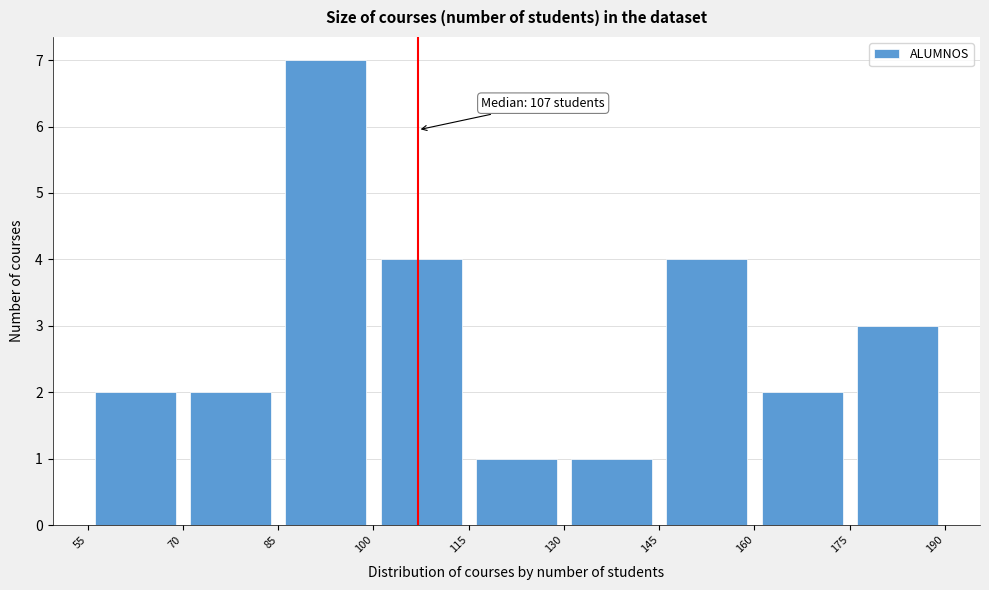

Which range on the x-axis has the tallest bar?

85 to 100